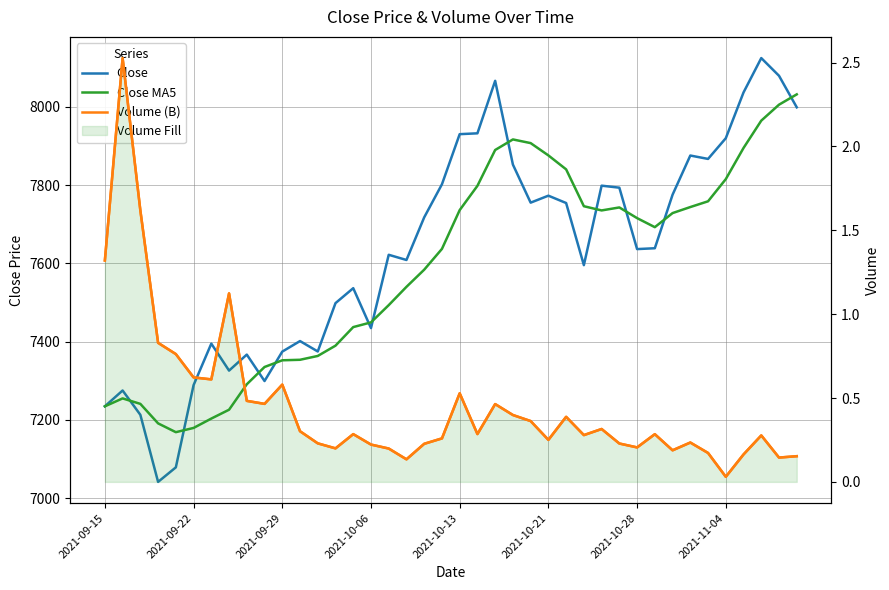

What is the value of the Volume (B) point at the 40th from the left?

0.2